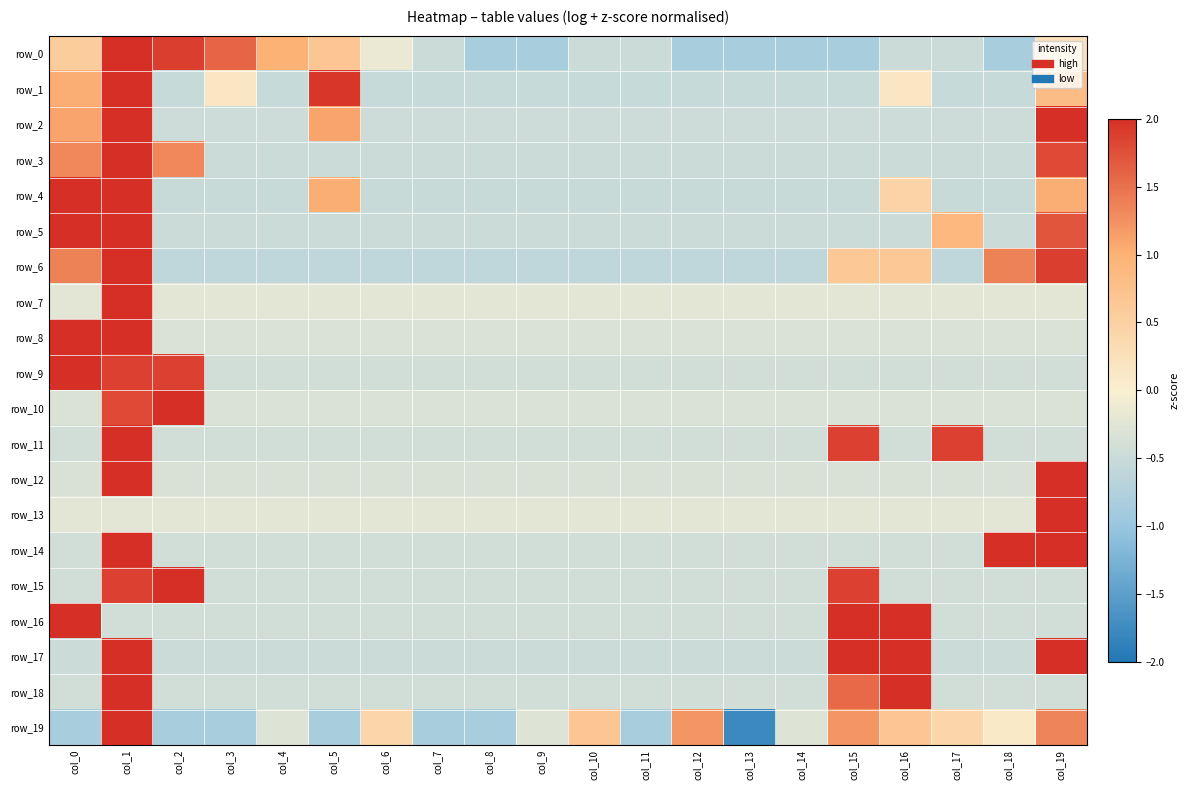

Reading right to left, transcribe all the data shown in this chart.

row_0: 0.3	-0.8	-0.5	-0.5	-0.8	-0.8	-0.8	-0.8	-0.5	-0.5	-0.8	-0.8	-0.5	-0.1	0.7	1.0	1.6	1.9	2.5	0.5
row_1: 0.8	-0.5	-0.5	0.1	-0.5	-0.5	-0.5	-0.5	-0.5	-0.5	-0.5	-0.5	-0.5	-0.5	2.0	-0.5	0.1	-0.5	3.3	1.0
row_2: 2.3	-0.5	-0.5	-0.5	-0.5	-0.5	-0.5	-0.5	-0.5	-0.5	-0.5	-0.5	-0.5	-0.5	1.1	-0.5	-0.5	-0.5	3.0	1.1
row_3: 1.8	-0.5	-0.5	-0.5	-0.5	-0.5	-0.5	-0.5	-0.5	-0.5	-0.5	-0.5	-0.5	-0.5	-0.5	-0.5	-0.5	1.3	3.1	1.3
row_4: 1.0	-0.5	-0.5	0.5	-0.5	-0.5	-0.5	-0.5	-0.5	-0.5	-0.5	-0.5	-0.5	-0.5	1.0	-0.5	-0.5	-0.5	2.8	2.4
row_5: 1.7	-0.5	0.9	-0.5	-0.5	-0.5	-0.5	-0.5	-0.5	-0.5	-0.5	-0.5	-0.5	-0.5	-0.5	-0.5	-0.5	-0.5	2.7	2.3
row_6: 1.9	1.4	-0.6	0.6	0.6	-0.6	-0.6	-0.6	-0.6	-0.6	-0.6	-0.6	-0.6	-0.6	-0.6	-0.6	-0.6	-0.6	2.6	1.4
row_7: -0.2	-0.2	-0.2	-0.2	-0.2	-0.2	-0.2	-0.2	-0.2	-0.2	-0.2	-0.2	-0.2	-0.2	-0.2	-0.2	-0.2	-0.2	4.4	-0.2
row_8: -0.3	-0.3	-0.3	-0.3	-0.3	-0.3	-0.3	-0.3	-0.3	-0.3	-0.3	-0.3	-0.3	-0.3	-0.3	-0.3	-0.3	-0.3	2.2	3.7
row_9: -0.4	-0.4	-0.4	-0.4	-0.4	-0.4	-0.4	-0.4	-0.4	-0.4	-0.4	-0.4	-0.4	-0.4	-0.4	-0.4	-0.4	1.9	1.9	3.2
row_10: -0.3	-0.3	-0.3	-0.3	-0.3	-0.3	-0.3	-0.3	-0.3	-0.3	-0.3	-0.3	-0.3	-0.3	-0.3	-0.3	-0.3	3.9	1.8	-0.3
row_11: -0.4	-0.4	1.9	-0.4	1.9	-0.4	-0.4	-0.4	-0.4	-0.4	-0.4	-0.4	-0.4	-0.4	-0.4	-0.4	-0.4	-0.4	3.2	-0.4
row_12: 3.0	-0.3	-0.3	-0.3	-0.3	-0.3	-0.3	-0.3	-0.3	-0.3	-0.3	-0.3	-0.3	-0.3	-0.3	-0.3	-0.3	-0.3	3.0	-0.3
row_13: 4.4	-0.2	-0.2	-0.2	-0.2	-0.2	-0.2	-0.2	-0.2	-0.2	-0.2	-0.2	-0.2	-0.2	-0.2	-0.2	-0.2	-0.2	-0.2	-0.2
row_14: 2.4	2.4	-0.4	-0.4	-0.4	-0.4	-0.4	-0.4	-0.4	-0.4	-0.4	-0.4	-0.4	-0.4	-0.4	-0.4	-0.4	-0.4	2.4	-0.4
row_15: -0.4	-0.4	-0.4	-0.4	1.9	-0.4	-0.4	-0.4	-0.4	-0.4	-0.4	-0.4	-0.4	-0.4	-0.4	-0.4	-0.4	3.2	1.9	-0.4
row_16: -0.4	-0.4	-0.4	2.4	2.4	-0.4	-0.4	-0.4	-0.4	-0.4	-0.4	-0.4	-0.4	-0.4	-0.4	-0.4	-0.4	-0.4	-0.4	2.4
row_17: 2.0	-0.5	-0.5	2.0	2.0	-0.5	-0.5	-0.5	-0.5	-0.5	-0.5	-0.5	-0.5	-0.5	-0.5	-0.5	-0.5	-0.5	2.0	-0.5
row_18: -0.4	-0.4	-0.4	2.7	1.6	-0.4	-0.4	-0.4	-0.4	-0.4	-0.4	-0.4	-0.4	-0.4	-0.4	-0.4	-0.4	-0.4	2.7	-0.4
row_19: 1.3	0.1	0.4	0.7	1.2	-0.3	-1.8	1.2	-0.8	0.7	-0.3	-0.8	-0.8	0.4	-0.8	-0.3	-0.8	-0.8	2.4	-0.8